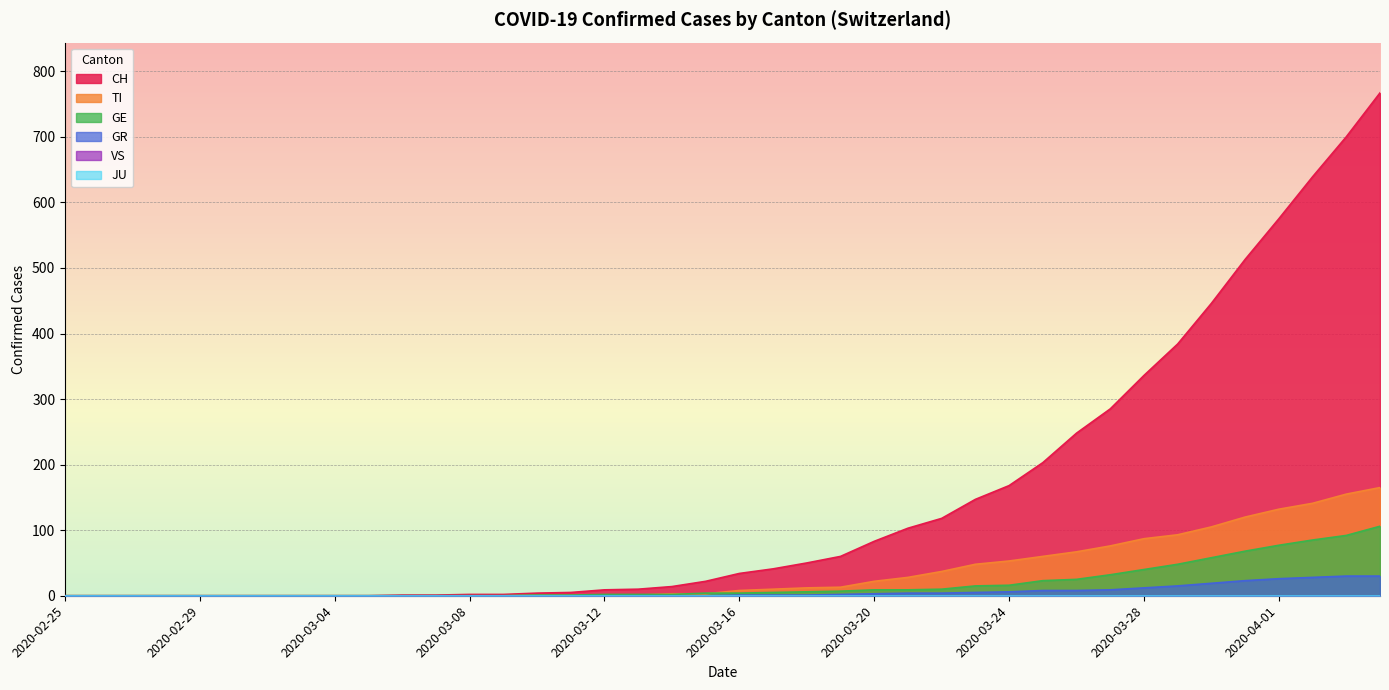

How many data points in GE are above 4?

19